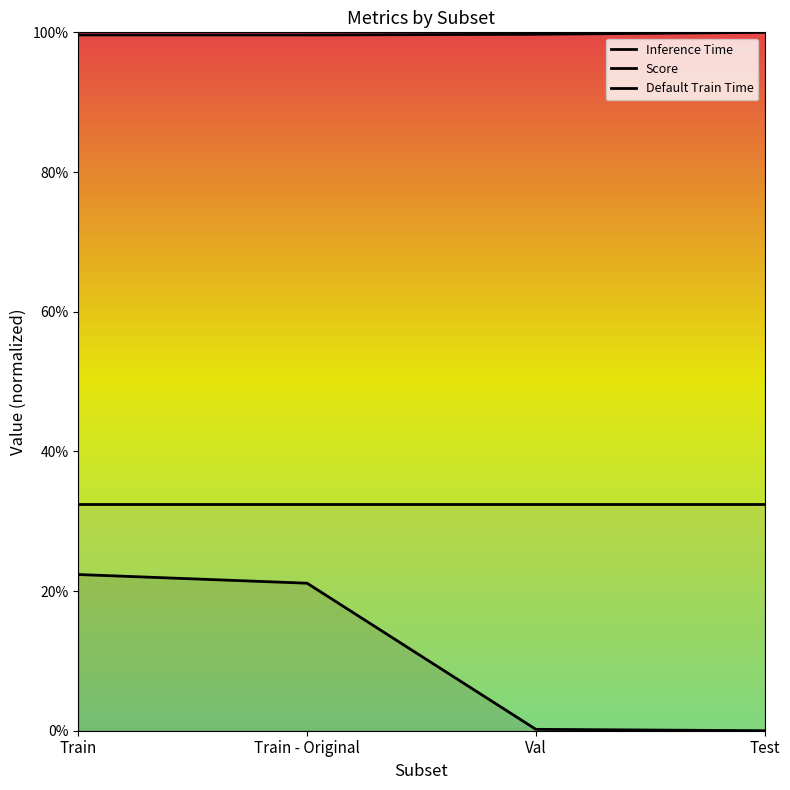

Which series has the widest spread of values?

Inference Time